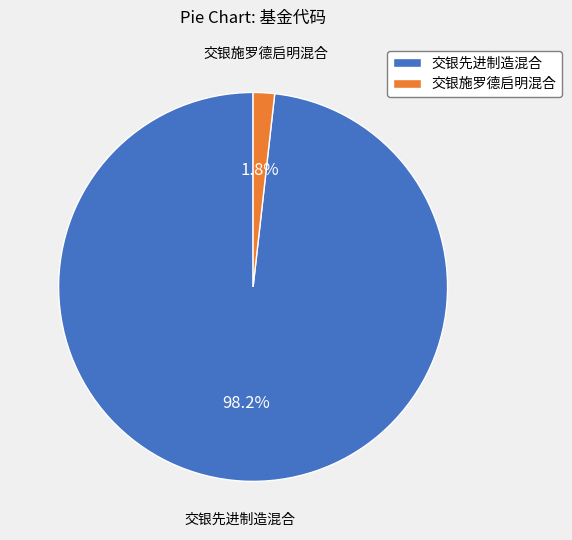

To the nearest percent, what is the difference between the 交银施罗德启明混合 and 交银先进制造混合 slice percentages?

96%